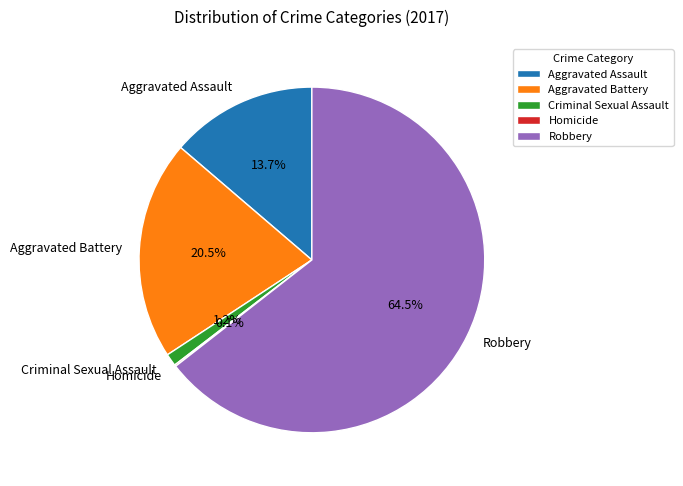

Between Aggravated Battery and Robbery, which is larger?

Robbery